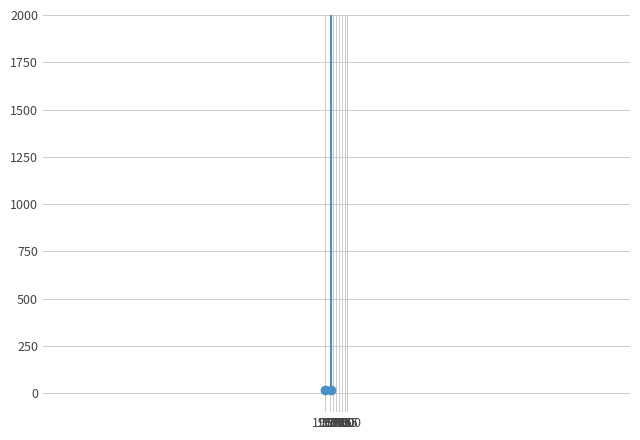

True or false: the data has more than 1 interior local peaks.

True